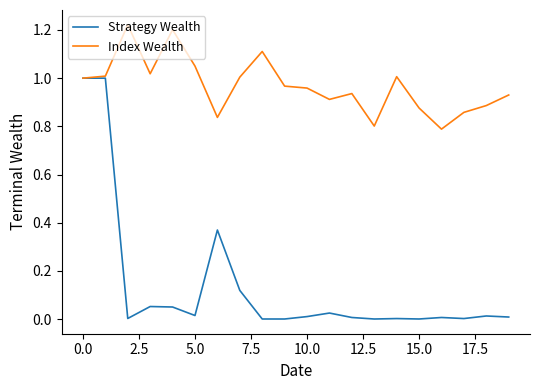

Rank the series by their maximum value, from lowest to highest.

Strategy Wealth, Index Wealth